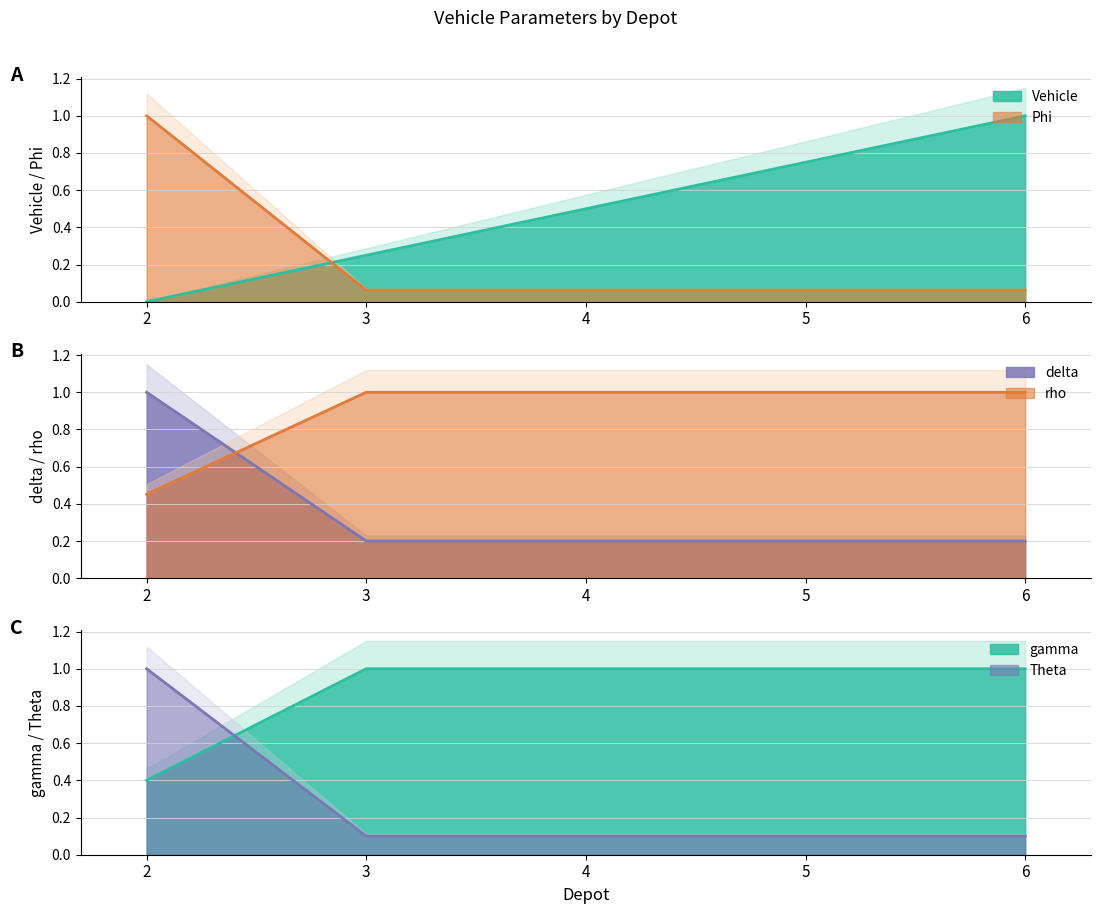

What is the spread (max minus min) of values at 5?

0.9